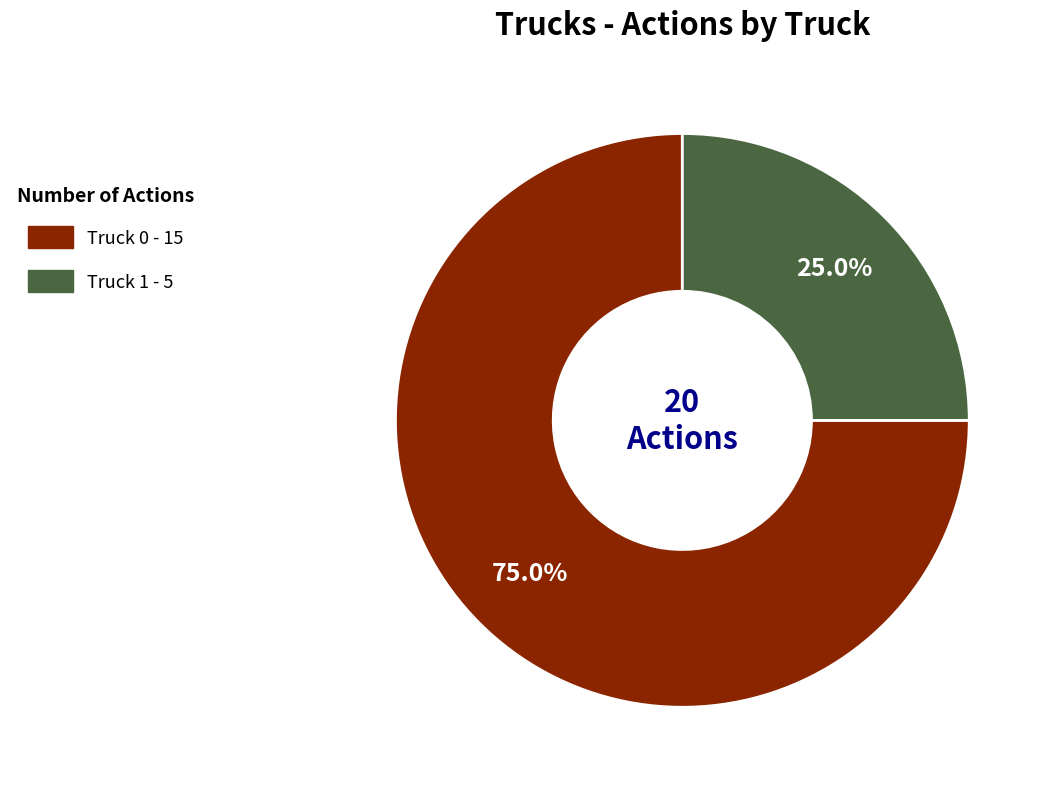

Does Truck 1 represent more than half of the total?

No